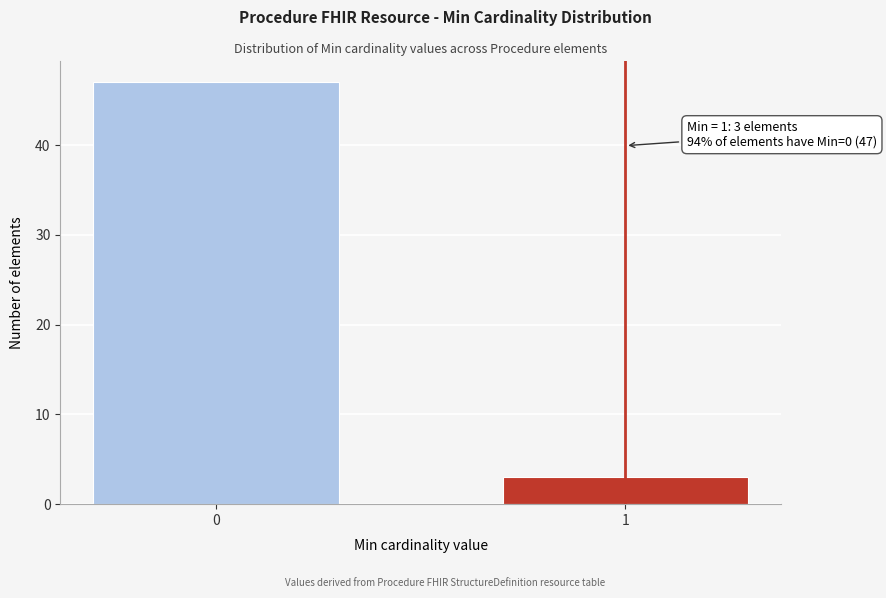

Reading left to right, what are all the values shown in this chart?

47	3